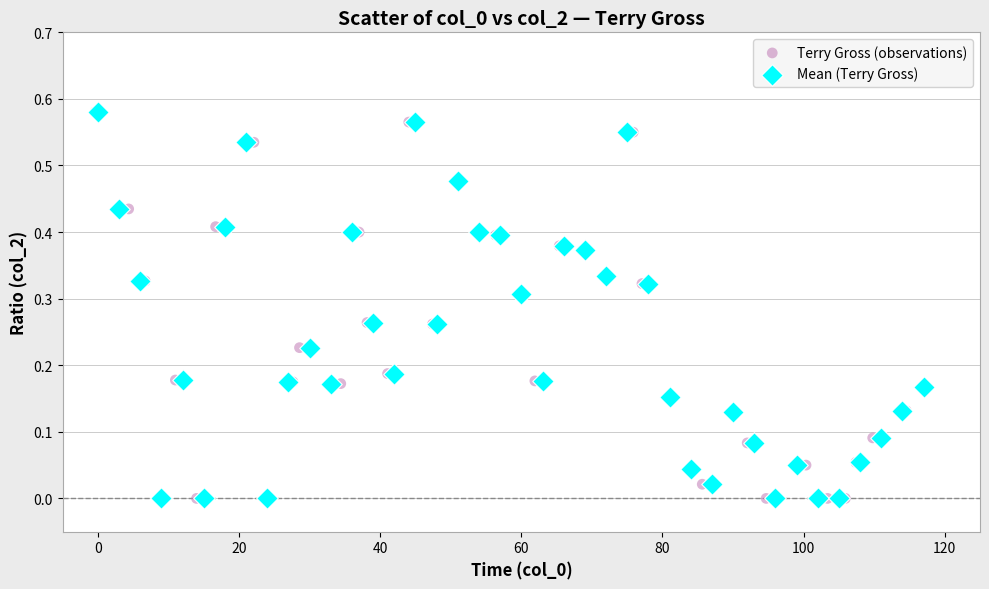

What are all the series names shown in the legend?

Terry Gross (observations), Mean (Terry Gross)